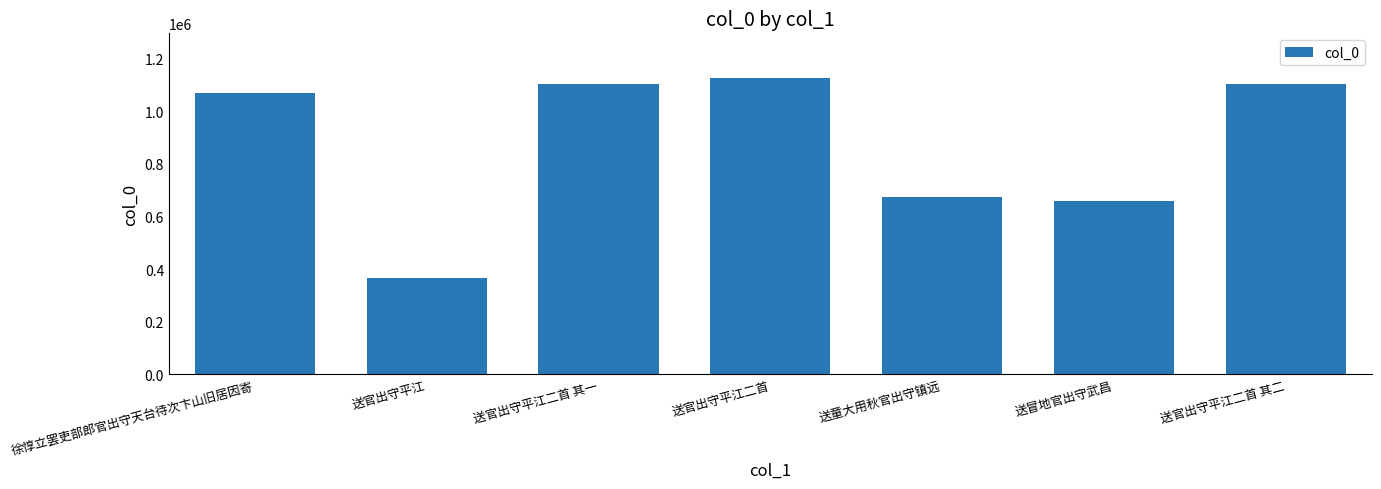

What is the greatest value displayed?

1126635